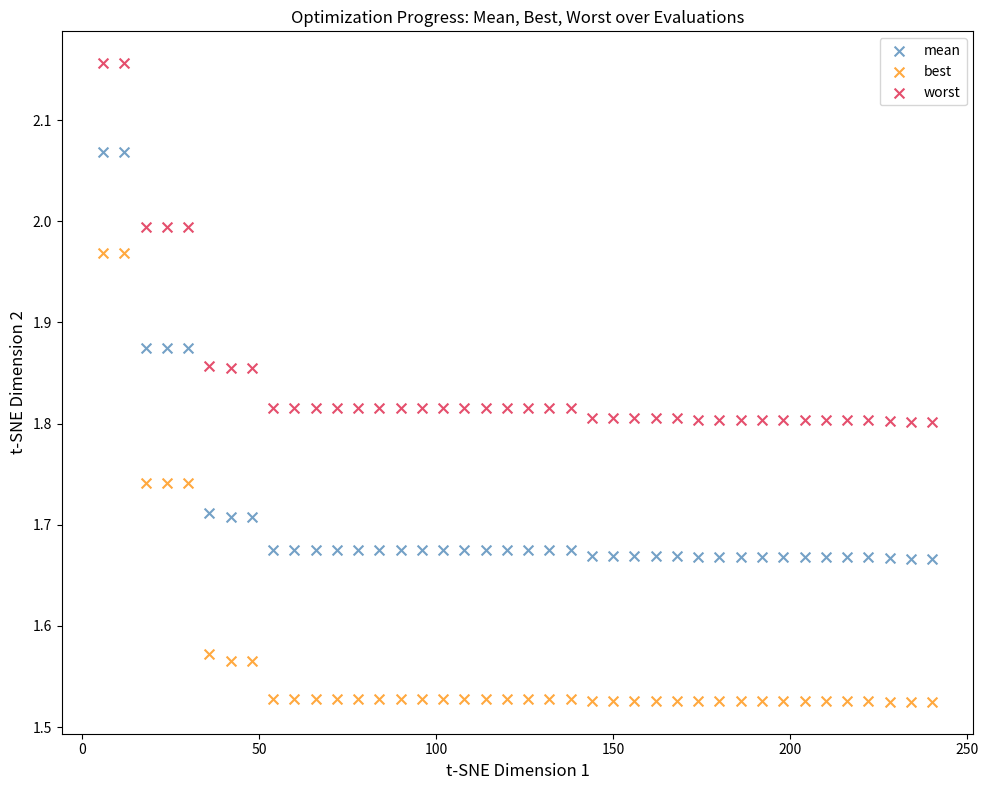

Across all data points, what is the range of X values (max minus min)?

234.0